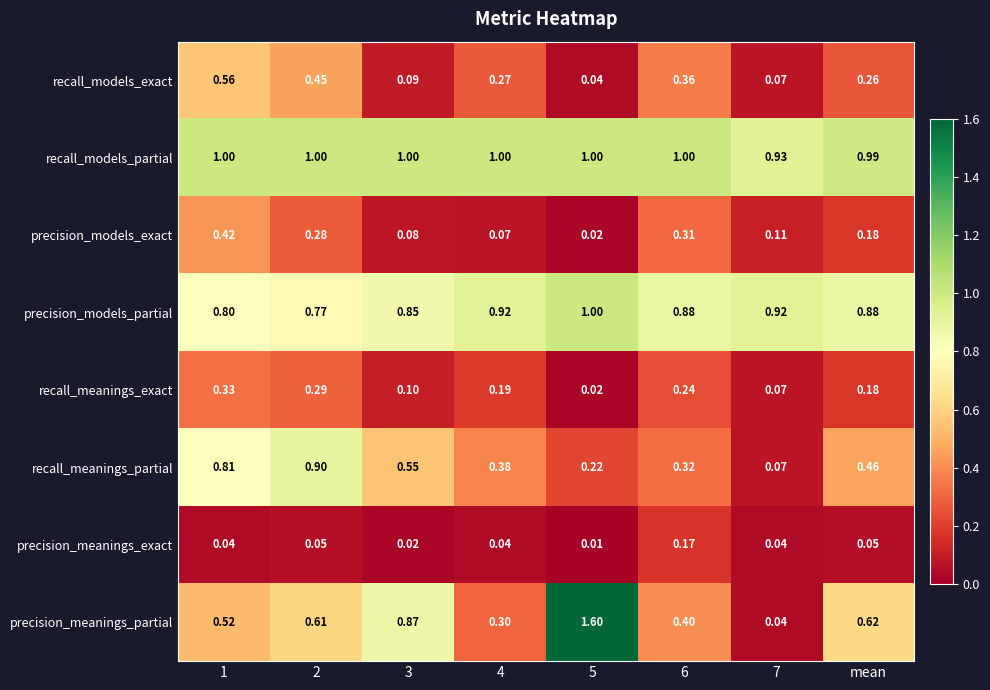

At 2, list the series in order from smallest to largest.

precision_meanings_exact, precision_models_exact, recall_meanings_exact, recall_models_exact, precision_meanings_partial, precision_models_partial, recall_meanings_partial, recall_models_partial